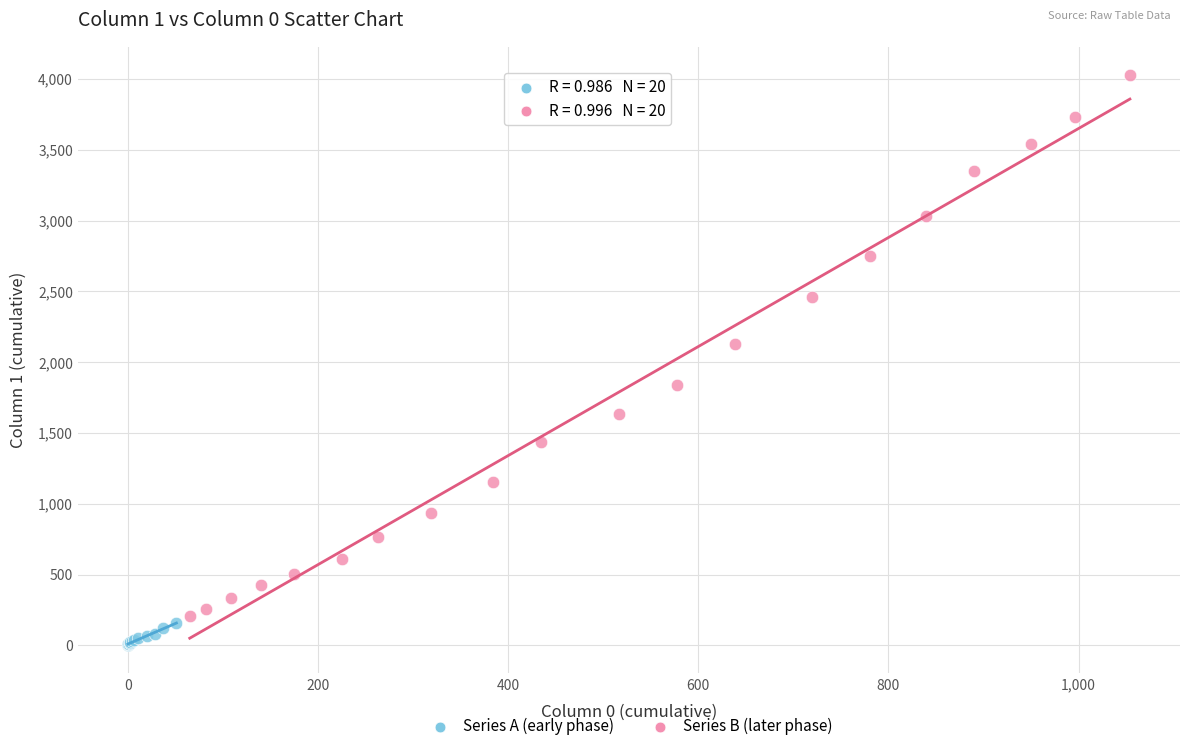

Which series reaches the maximum Y coordinate?

Series B (later phase)